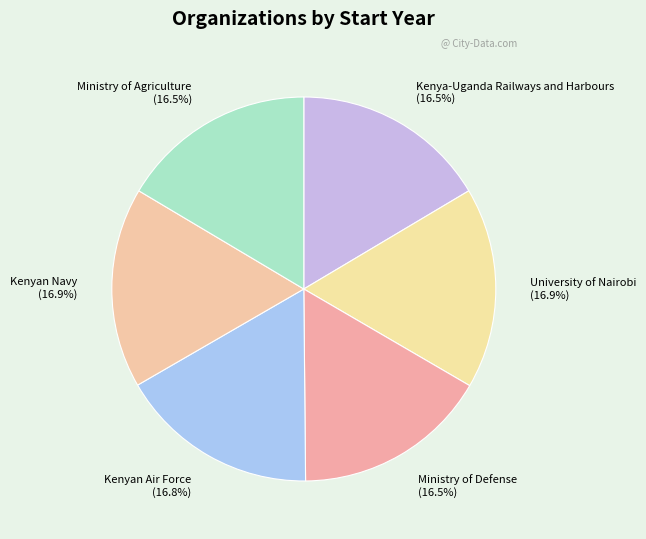

True or false: Ministry of Defense accounts for 10% of the total.

False